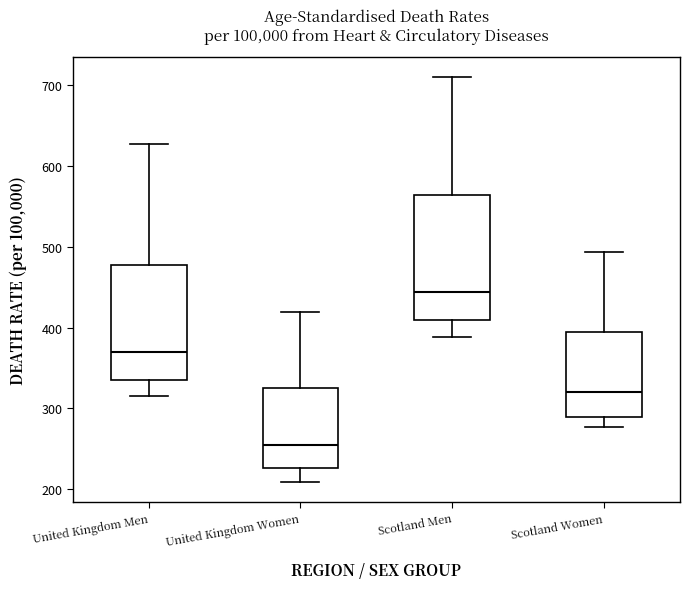

Where does the upper whisker of the box for Scotland Women end on the y-axis? The values are not printed on the chart, so give them approximately, as read against the axis.

490